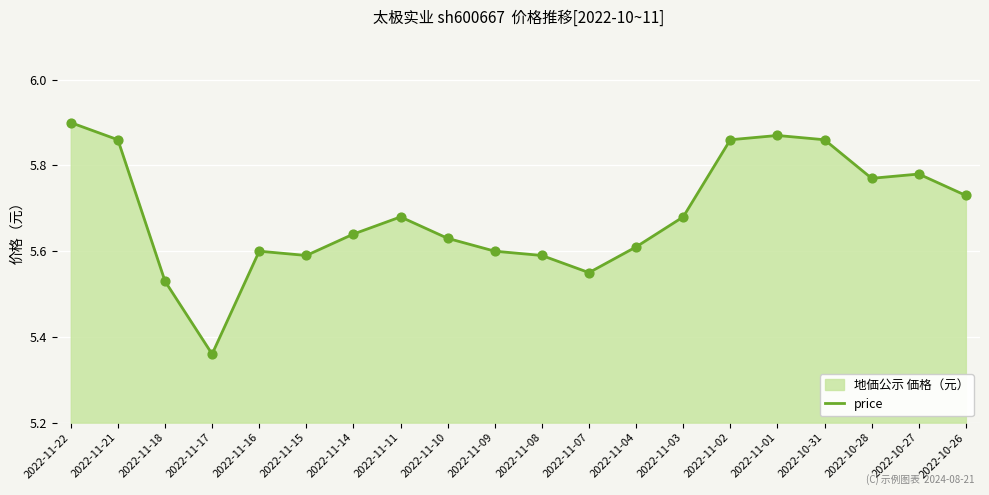

Approximately how many times larger is the value at 2022-11-10 compared to 2022-11-07?

1.0